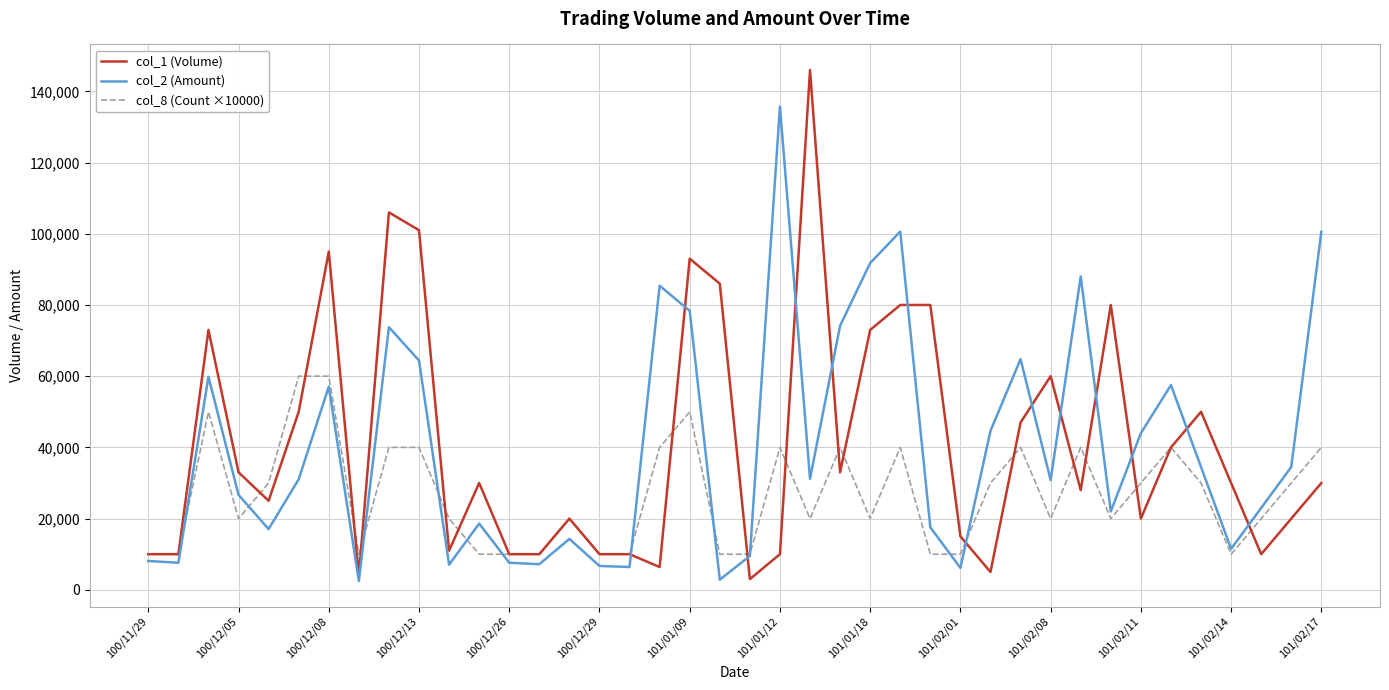

List the series in order of their peak value, lowest first.

col_8 (Count ×10000), col_2 (Amount), col_1 (Volume)